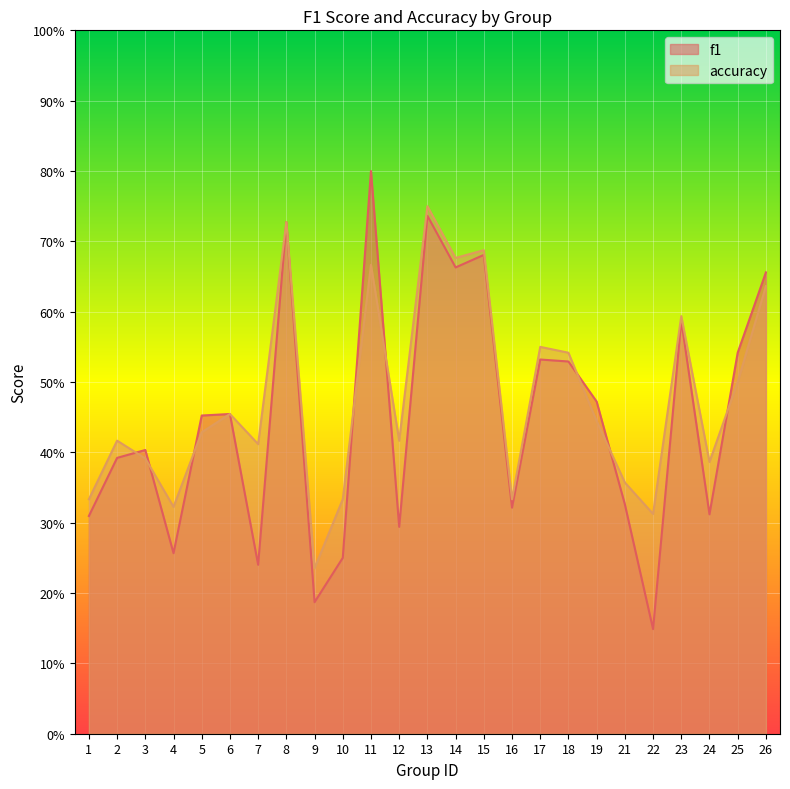

Count the accuracy values in the range 0 to 1.

25